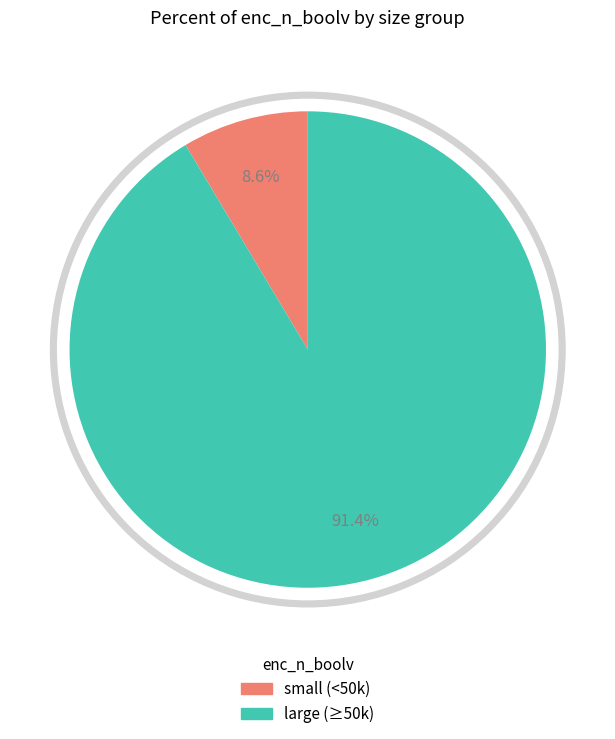

Does 39 account for over 50% of the chart?

No